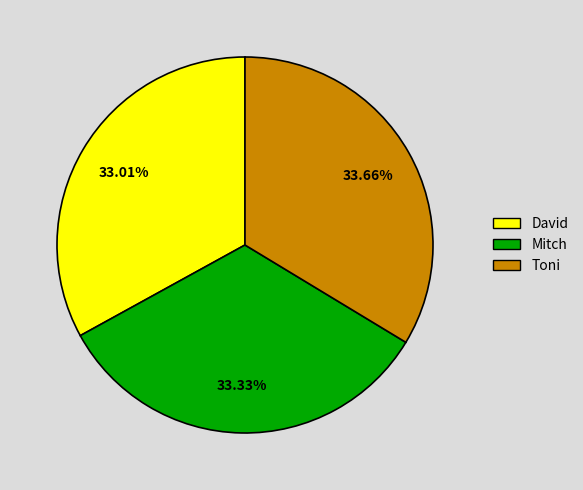

Is there a majority slice in this chart?

No